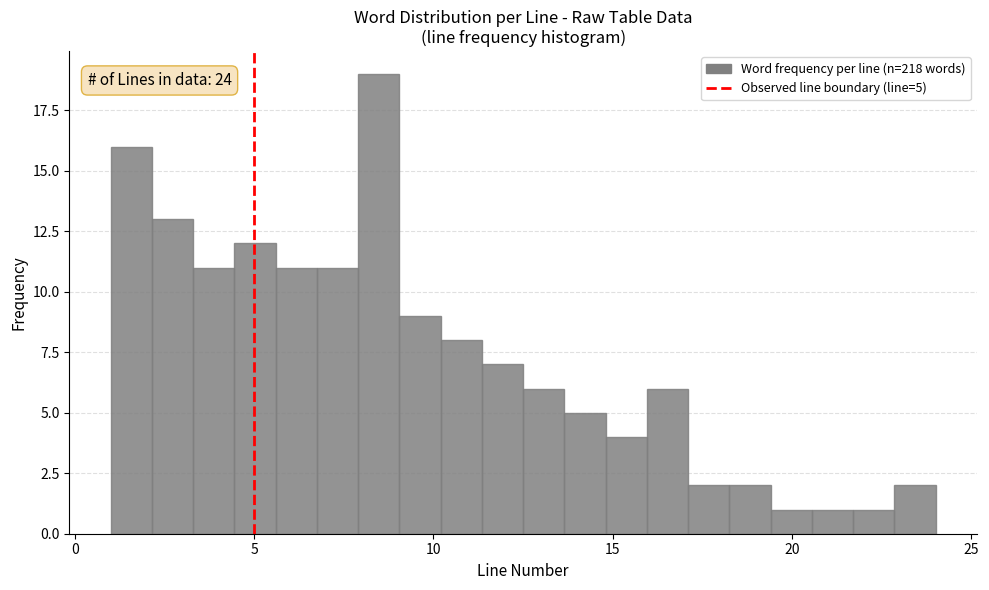

Around what value on the x-axis is the tallest bar? Give the approximate position of its centre, as read against the axis.

8.5